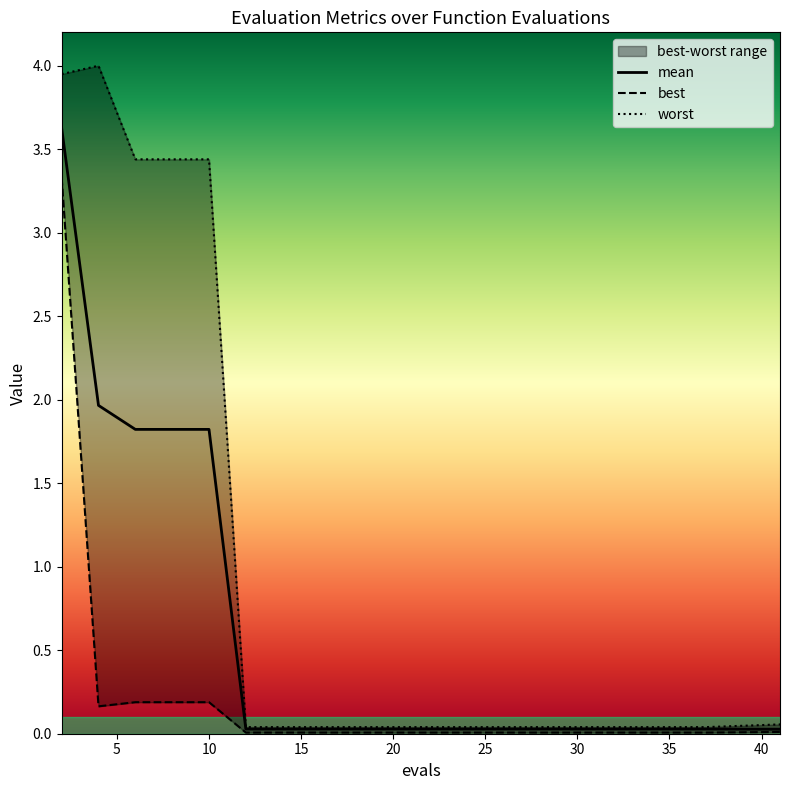

What is the average value of the worst series?

0.9